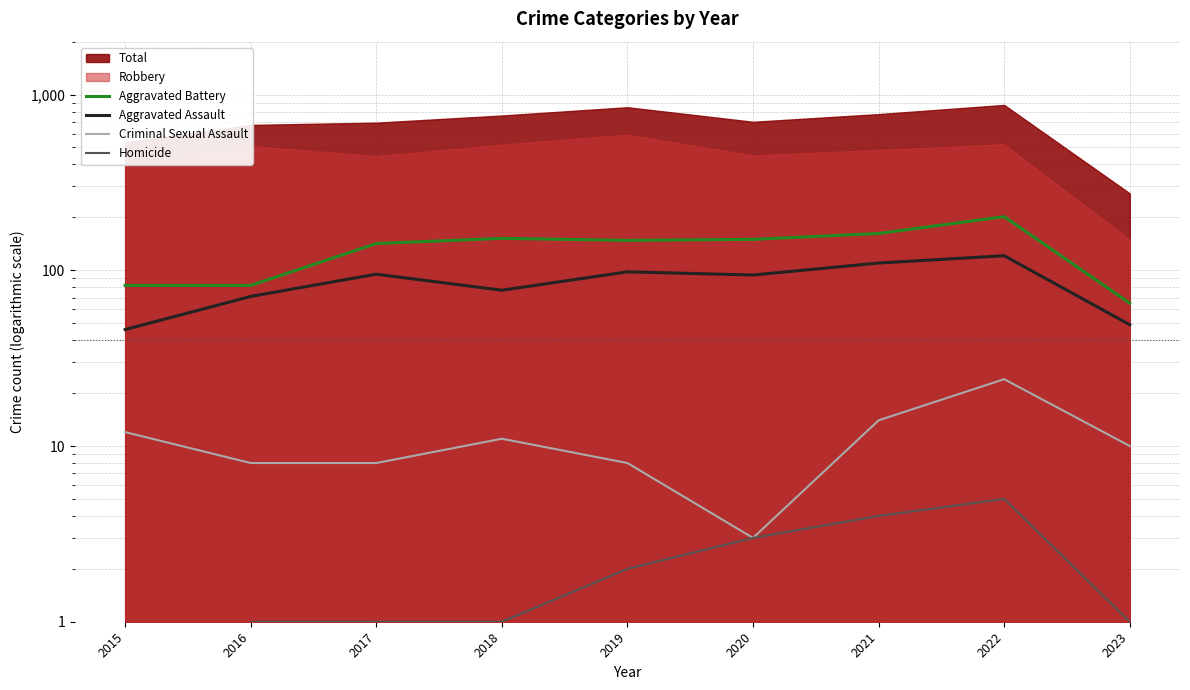

How many interior local peaks does the Homicide series have?

1